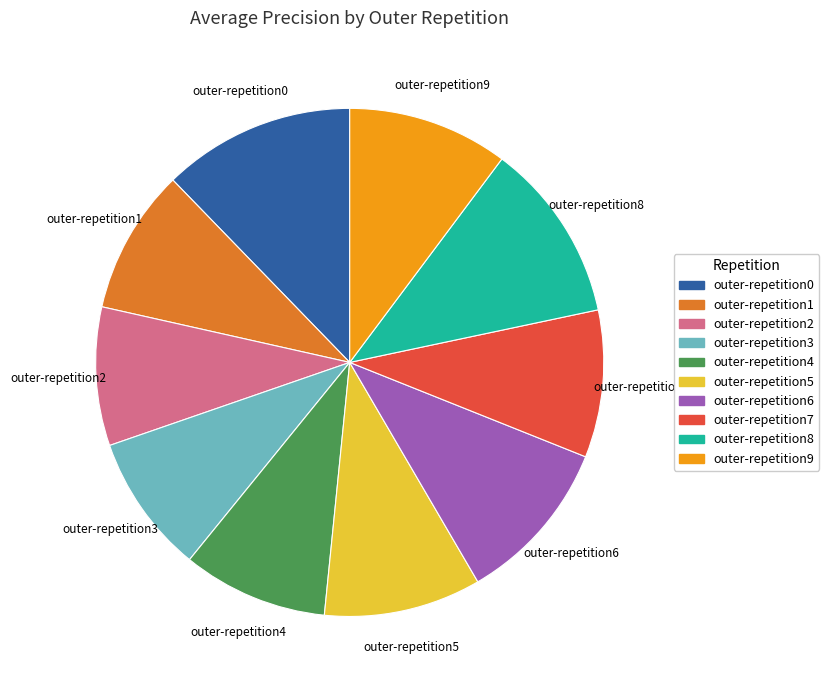

Does any single category account for the majority?

No